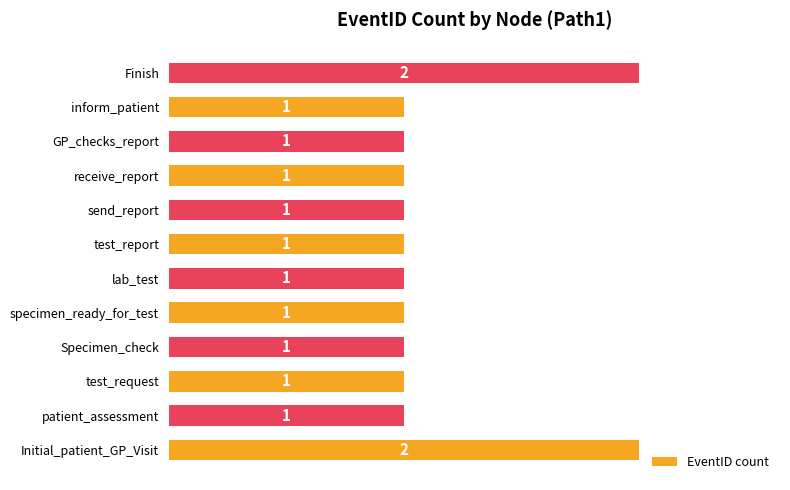

What is the difference between the second highest and minimum values?

1